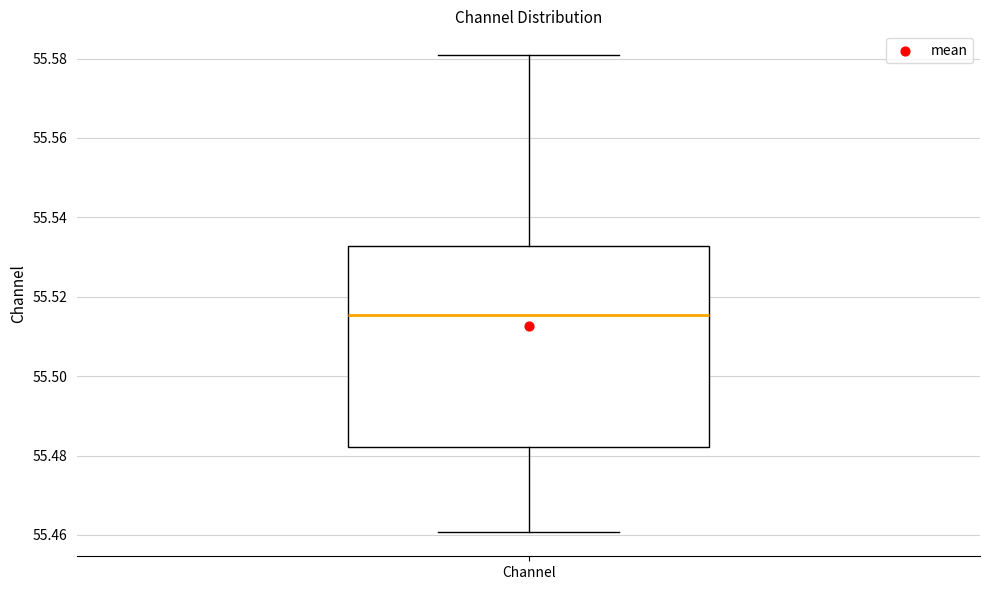

Transcribe this box plot: give where the median line is, the range the box spans, and where the two whiskers end, as read against the y-axis. The values are not printed on the chart, so give them approximately, as read against the axis.

median 55.516, box 55.482 to 55.532, whiskers 55.460 to 55.580